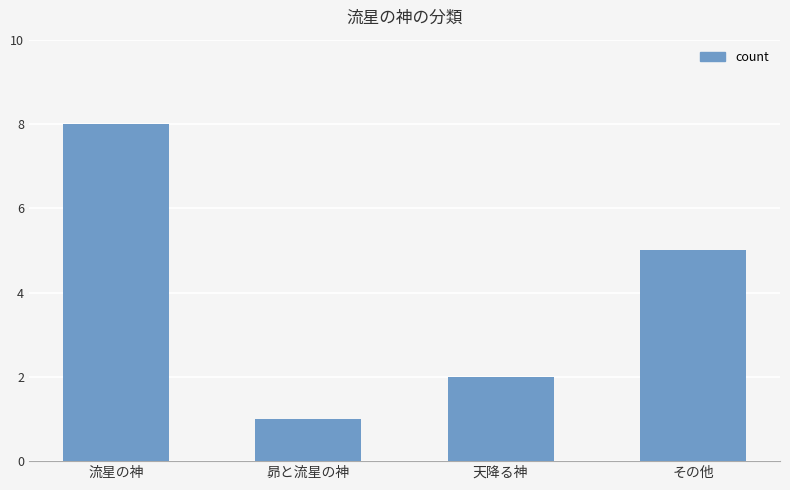

Reading right to left, what are all the values shown in this chart?

5	2	1	8